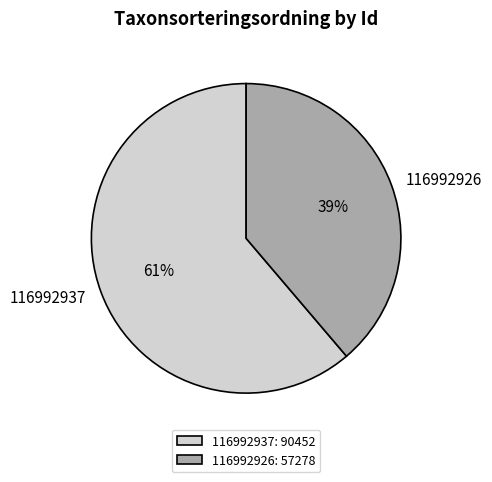

Is there a majority slice in this chart?

Yes